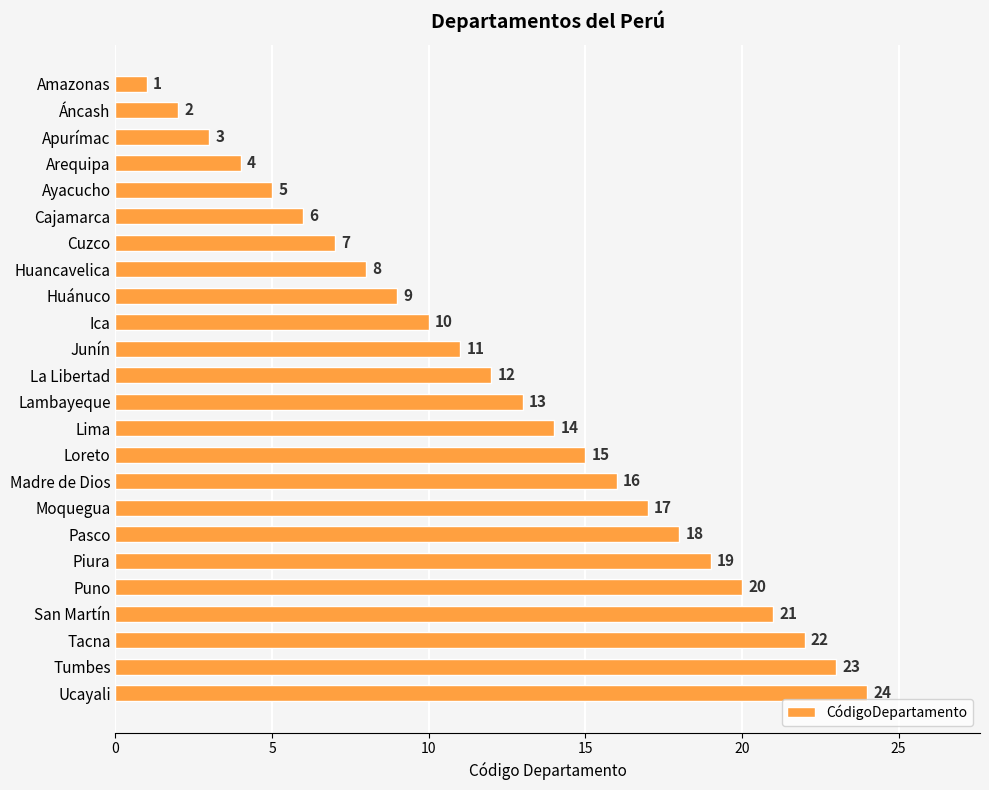

What is the sum of the values at Ica and Ayacucho?

15